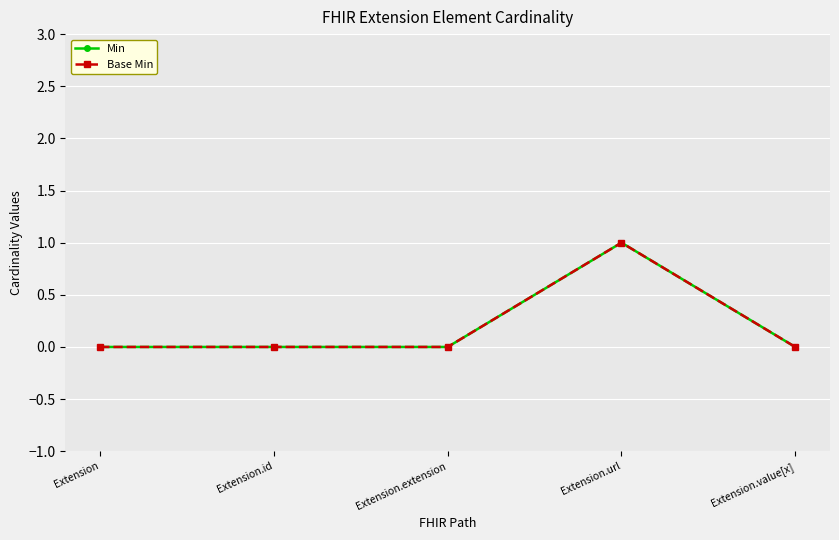

Does the chart have visible grid lines?

Yes